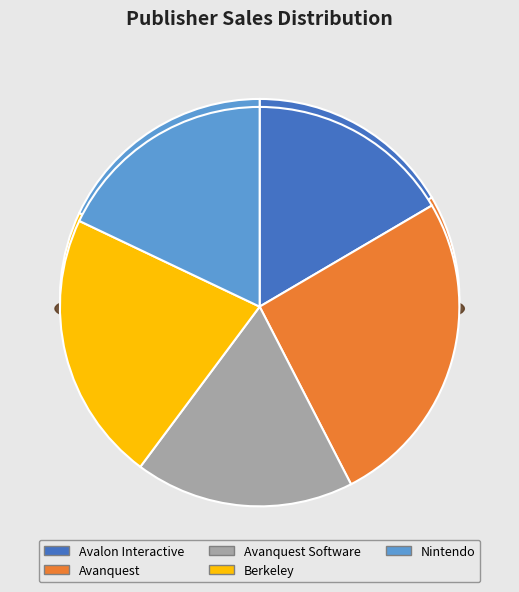

What is the smallest slice in the pie chart?

Avalon Interactive